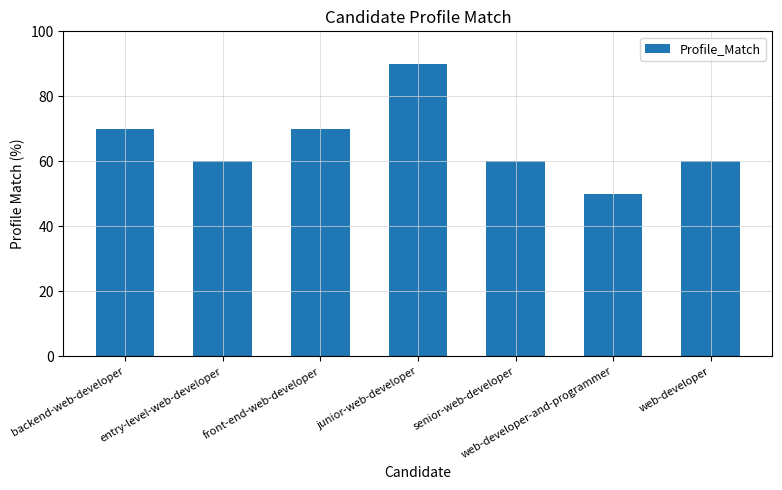

Reading left to right, list all the values displayed in this chart.

70	60	70	90	60	50	60